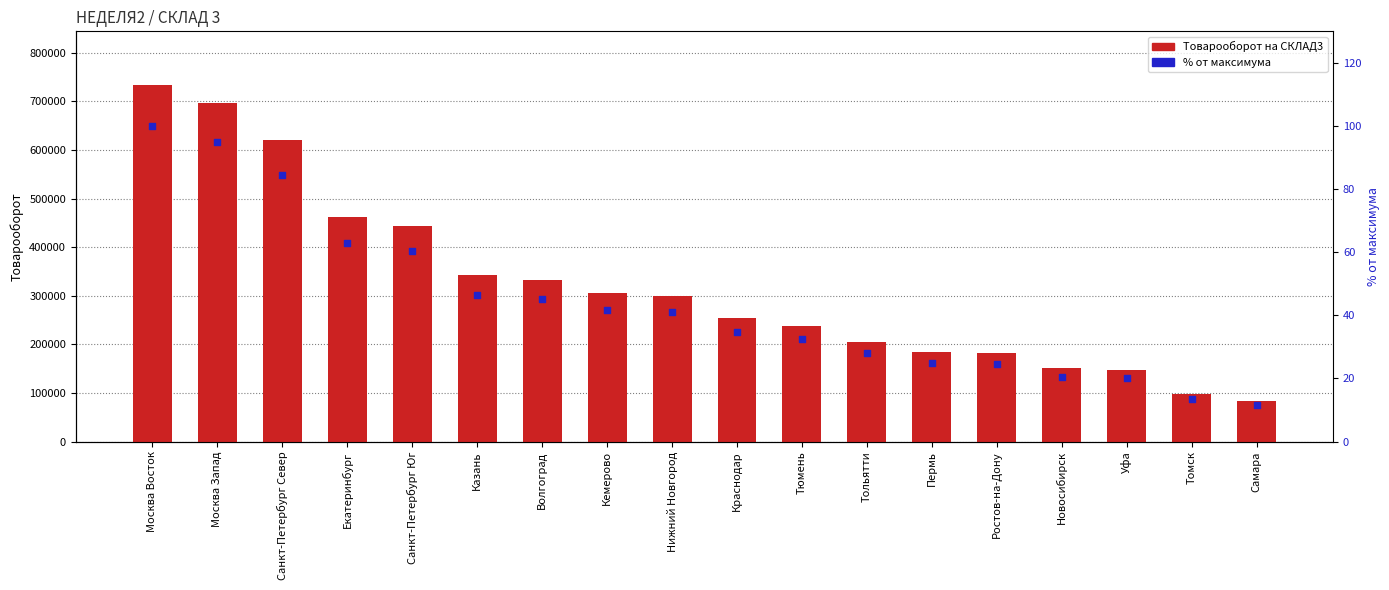

At which category is the sum across all series the highest?

Москва Восток